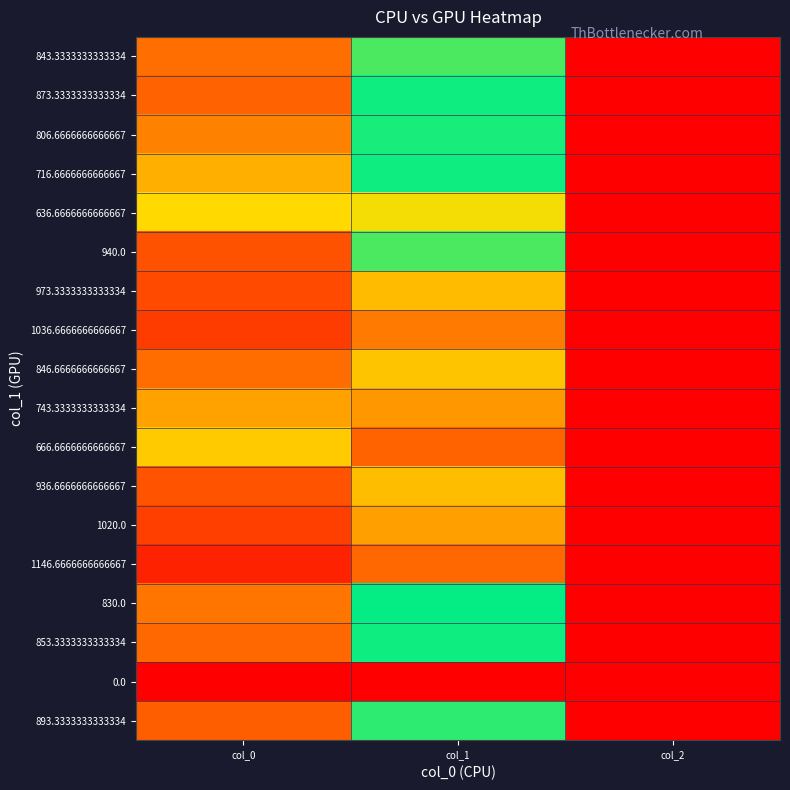

Which category has the highest value across all series?

col_0